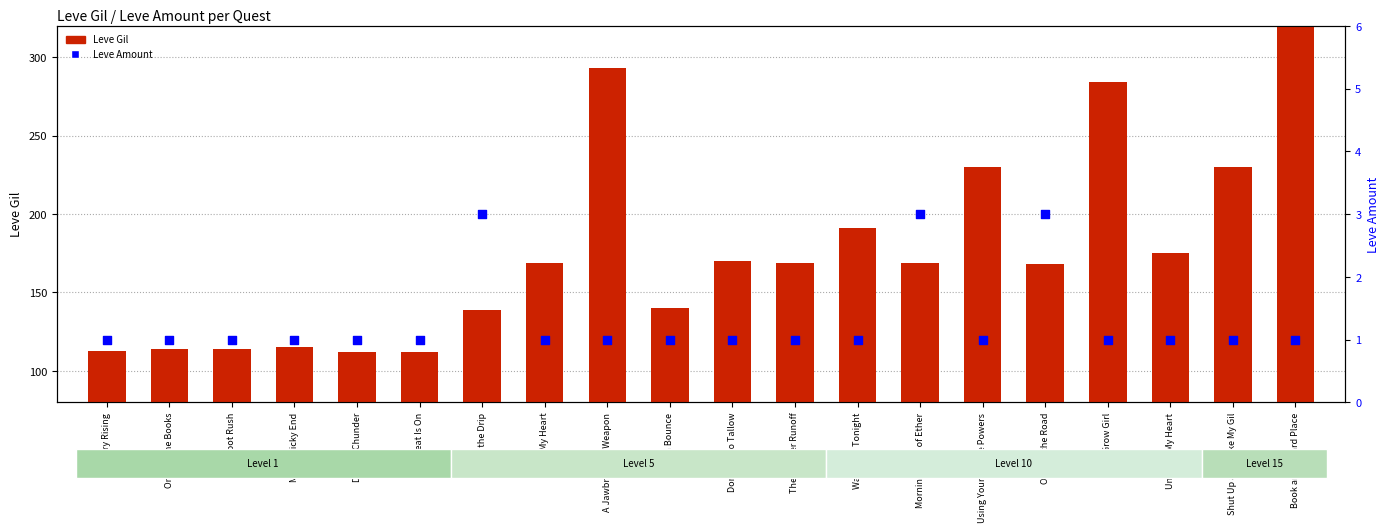

What is the total value across all series at Don't Be So Tallow?

171